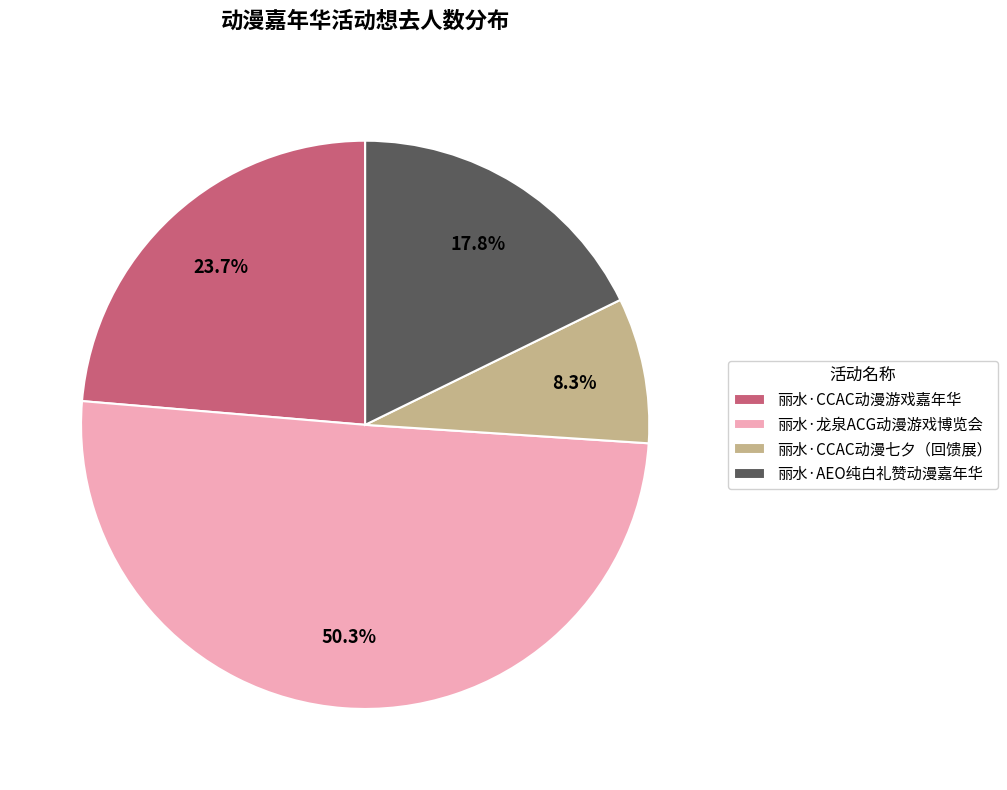

How many slices are in this pie chart?

4